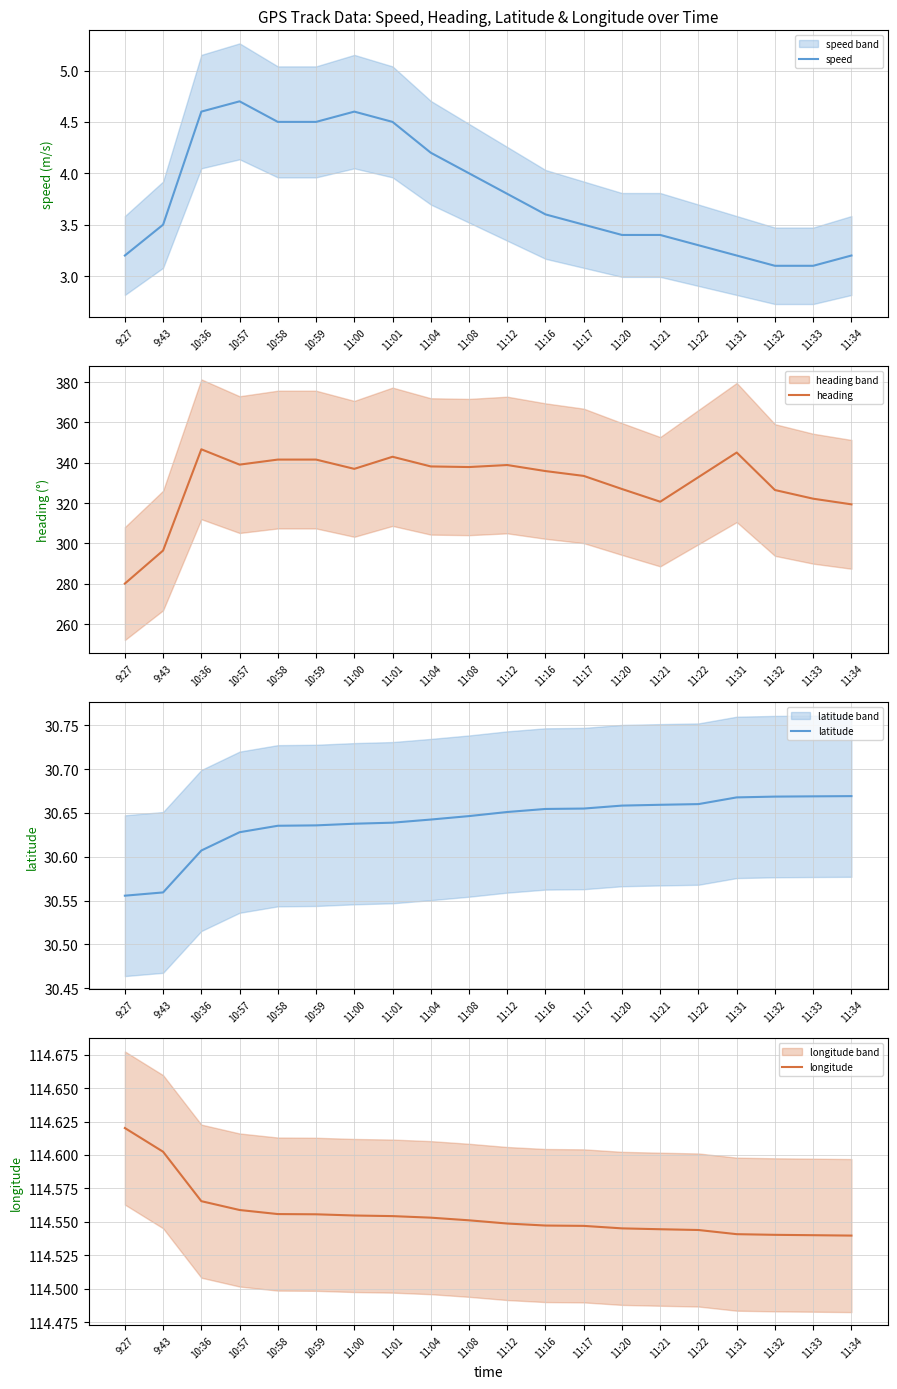

Does the chart display data point markers on the line(s)?

No